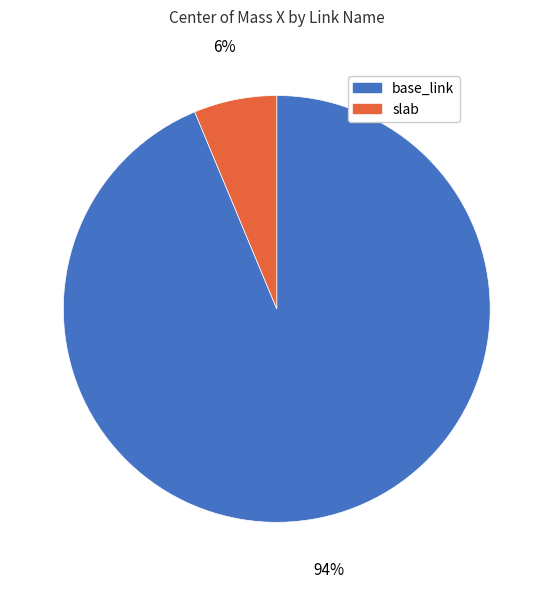

What percentage is the base_link slice, to the nearest percent?

94%